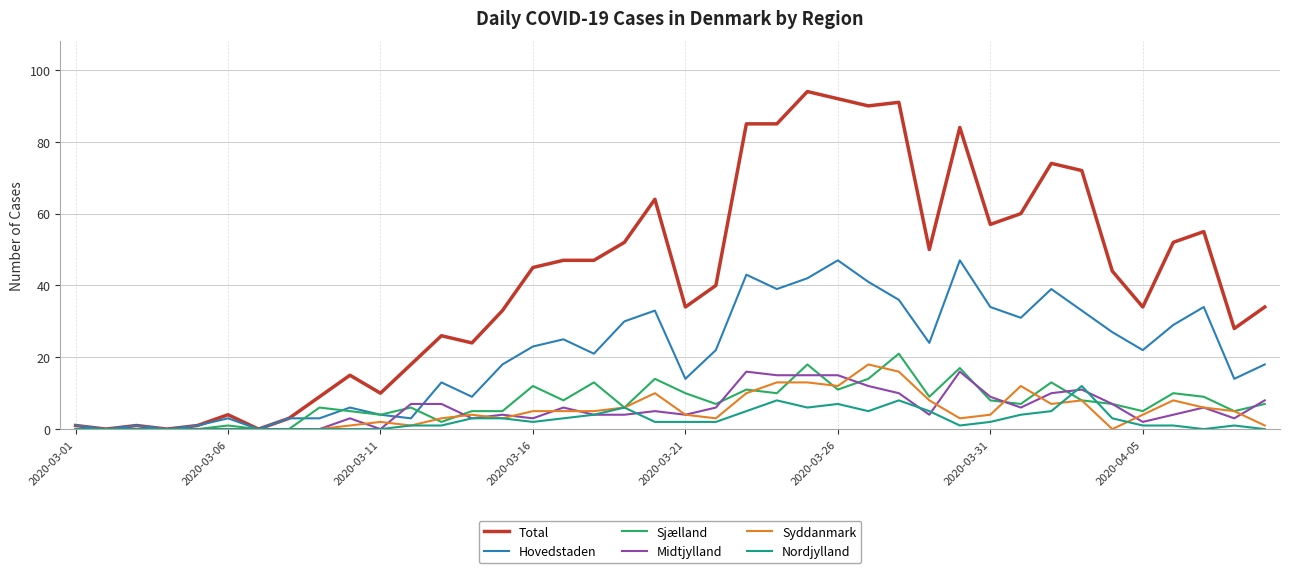

What is the sum of all Hovedstaden values?

833